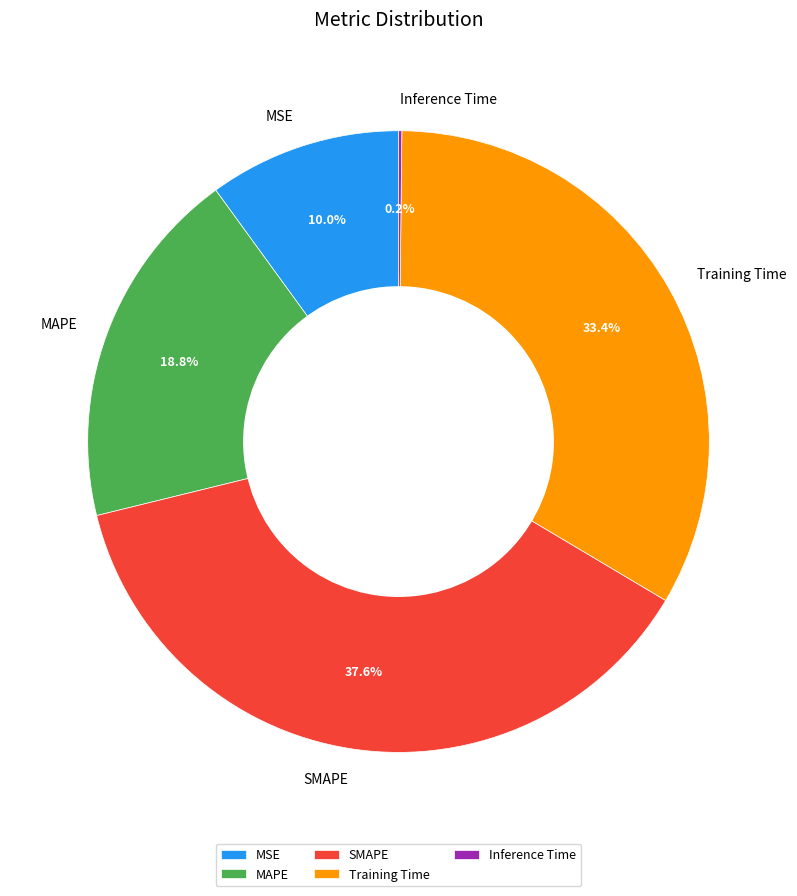

What is the largest slice in the pie chart?

SMAPE